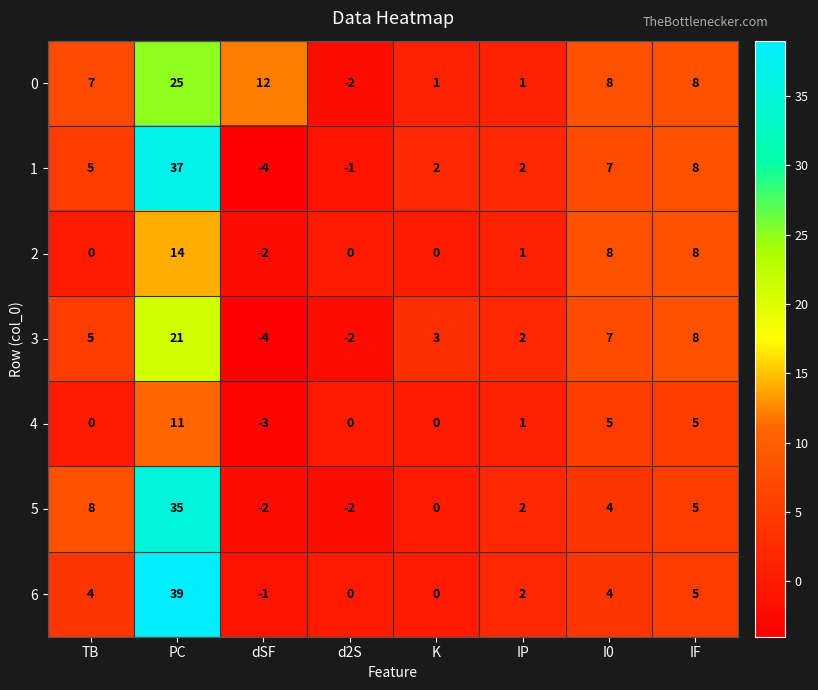

What is the sum of the 4 values at I0 and IP?

6